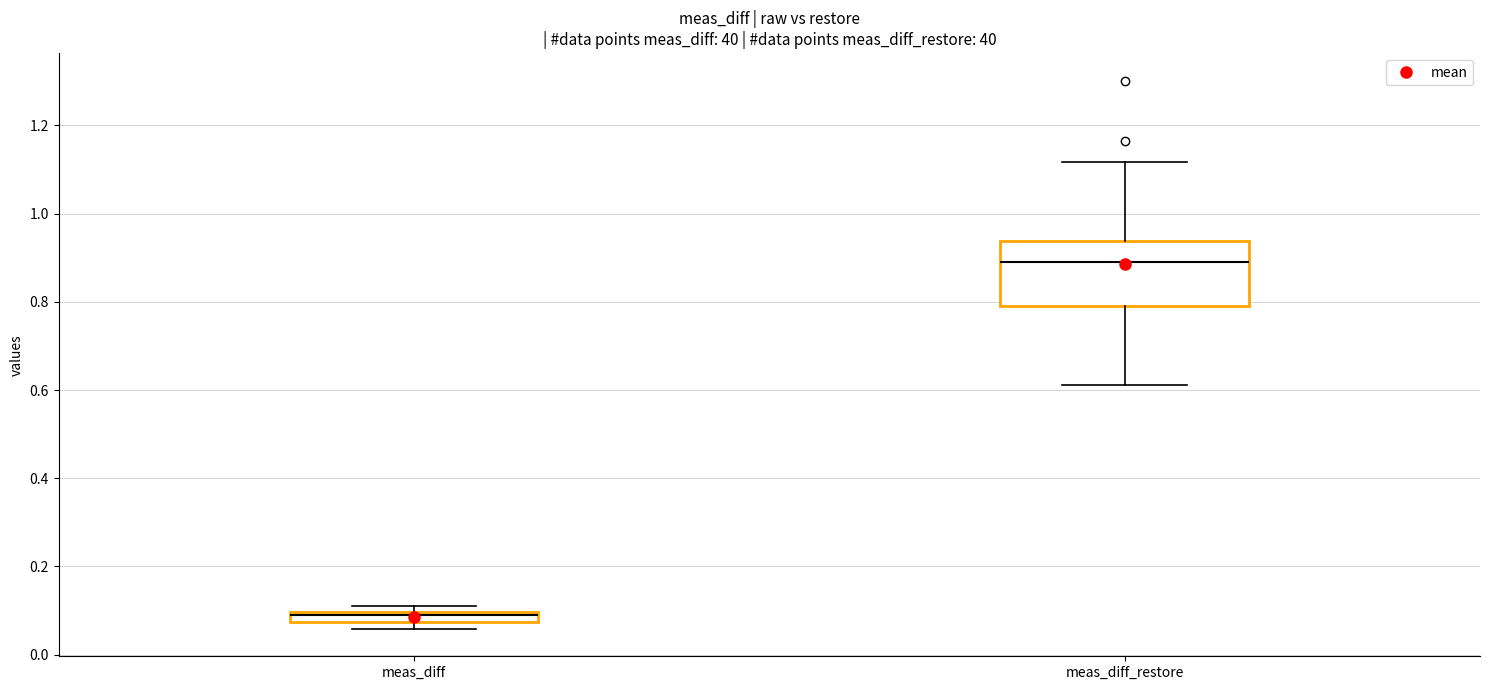

Which box is the tallest, from its lower edge to its upper edge?

meas_diff_restore